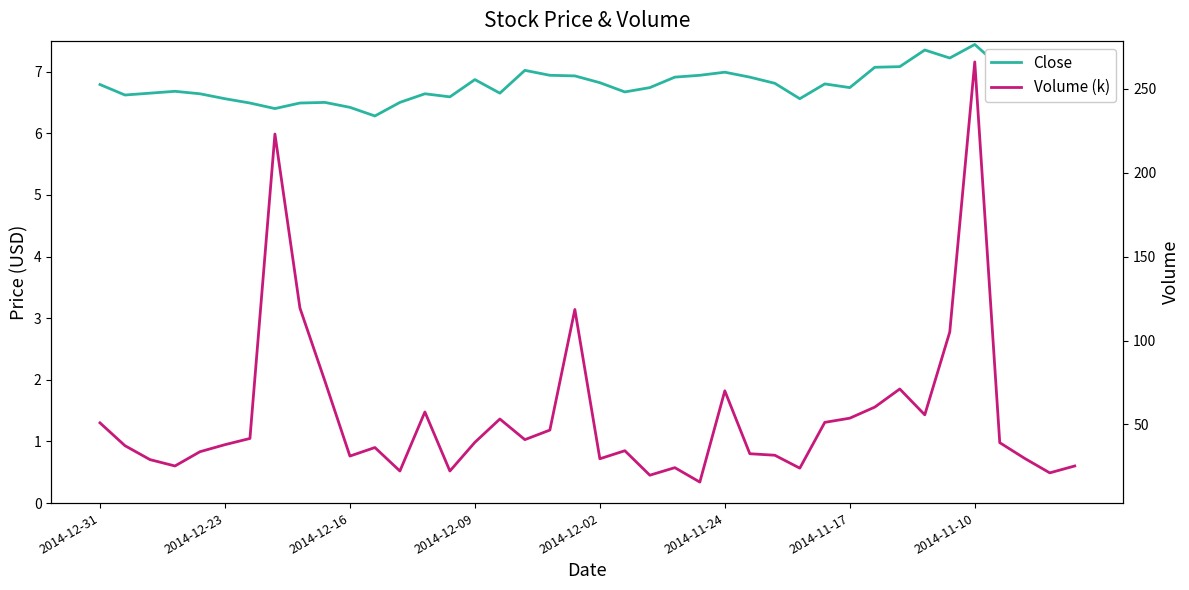

What is the sum of all Close values?

272.4